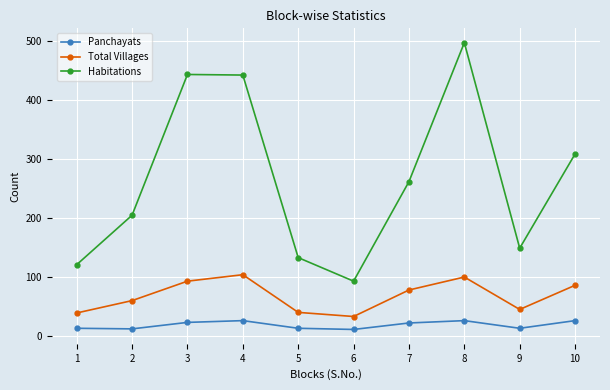

The value of Habitations at 2 is 205. True or false?

True